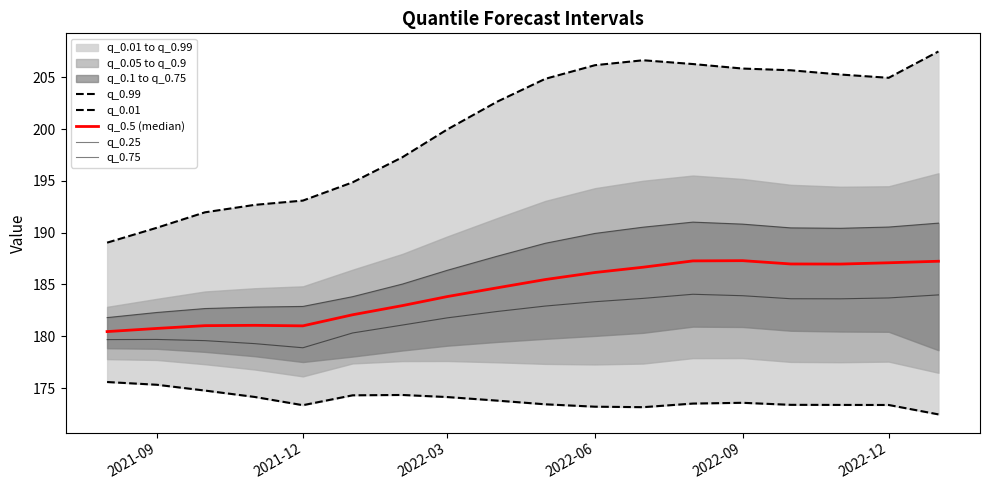

What is the difference between the maximum and minimum values in the q_0.99 series?

18.5